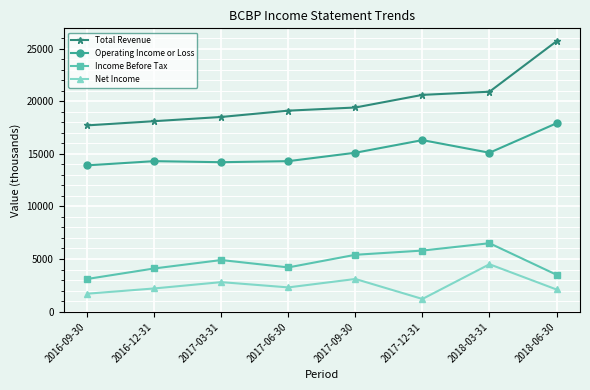

Which series has the largest total across all categories?

Total Revenue